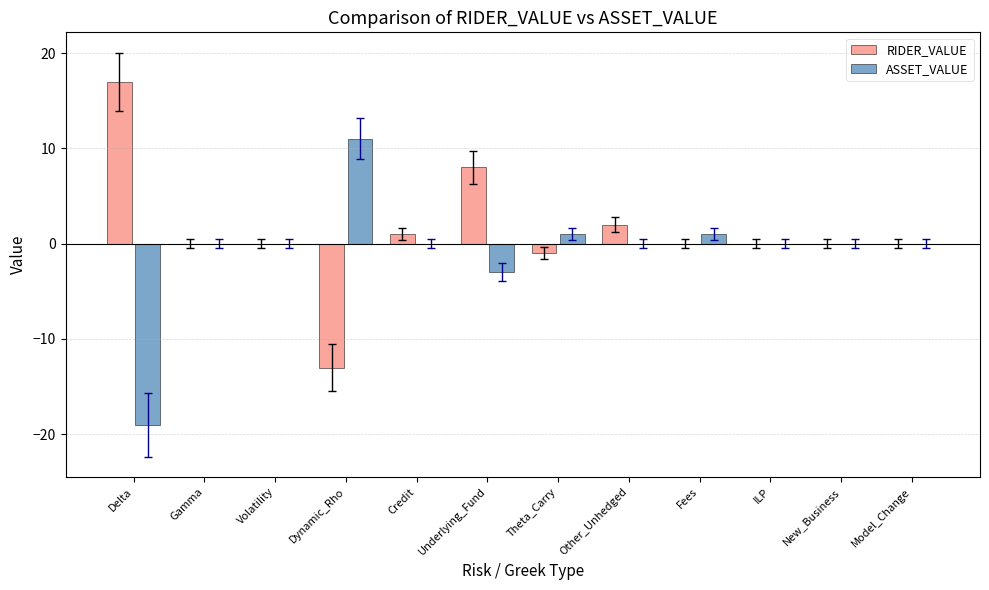

What is the maximum value for RIDER_VALUE?

17